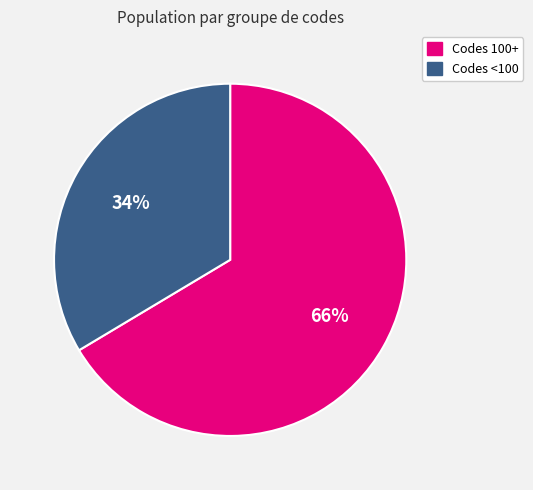

Which slice is the smallest?

Codes <100